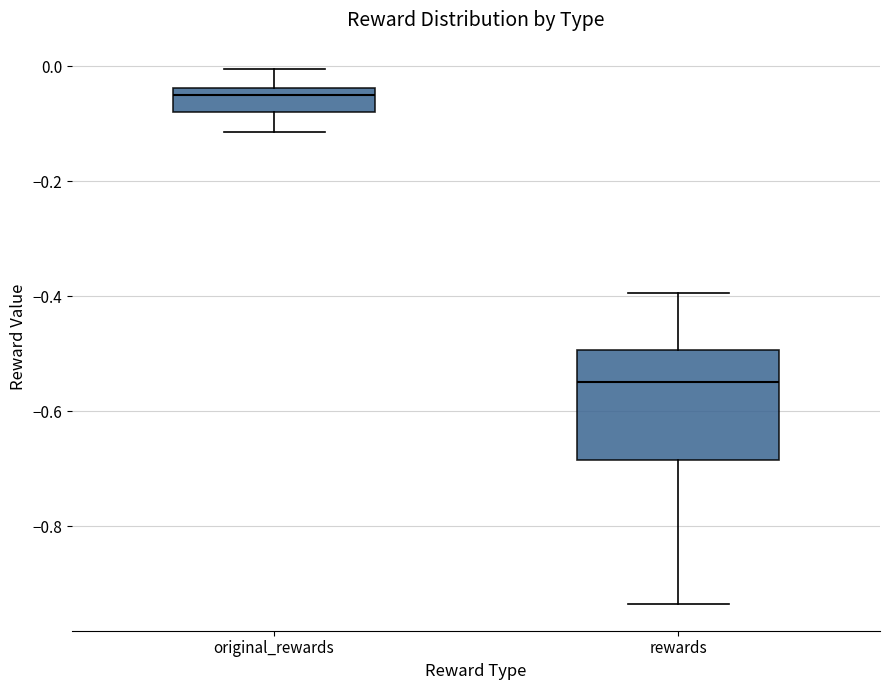

Reading left to right, read every box against the y-axis: the position of its median line, the range the box covers, and the ends of its whiskers. The values are not printed on the chart, so give them approximately, as read against the axis.

original_rewards: median -0.06, box -0.08 to -0.04, whiskers -0.12 to 0.00
rewards: median -0.54, box -0.68 to -0.50, whiskers -0.94 to -0.40